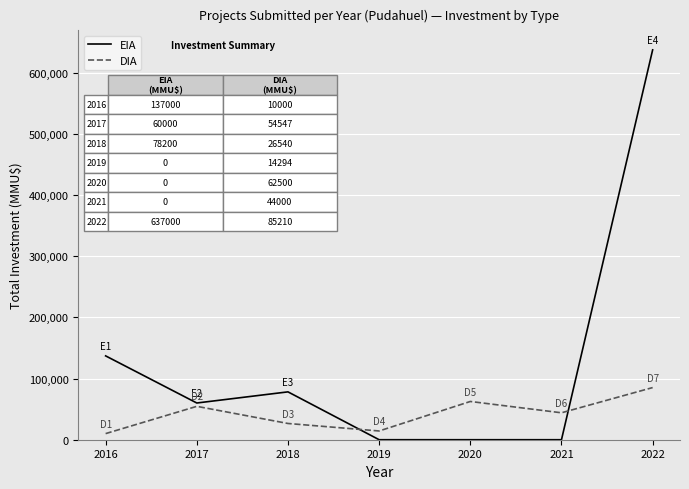

After their last crossing, which series has the higher values: DIA or EIA?

EIA